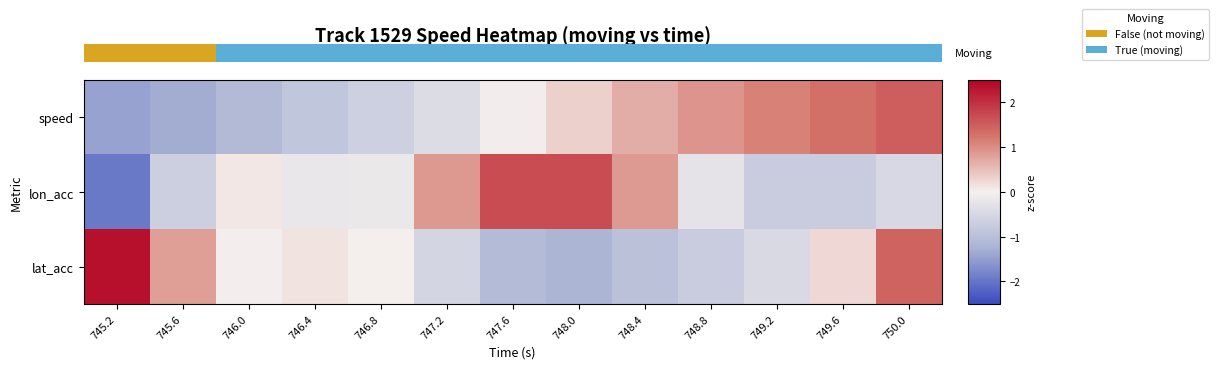

Is it true that lon_acc equals -0.2 at 745.6?

False